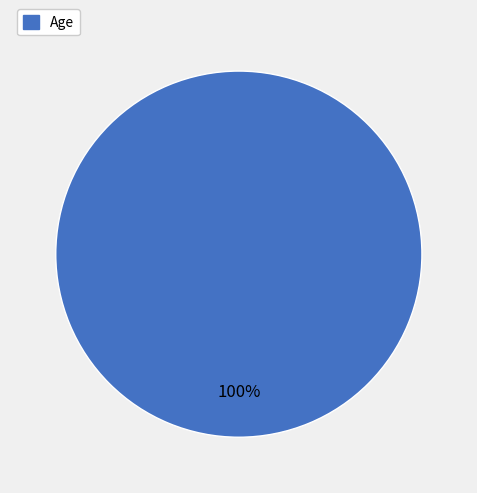

What is the majority slice?

Age